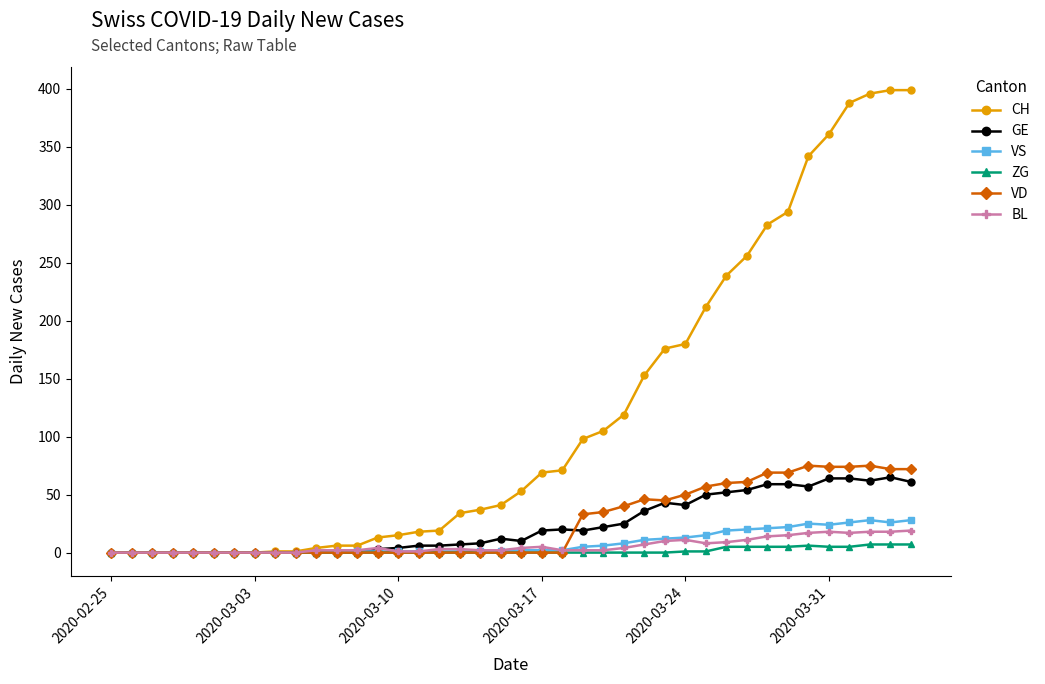

True or false: BL has more than 2 interior local peaks.

True